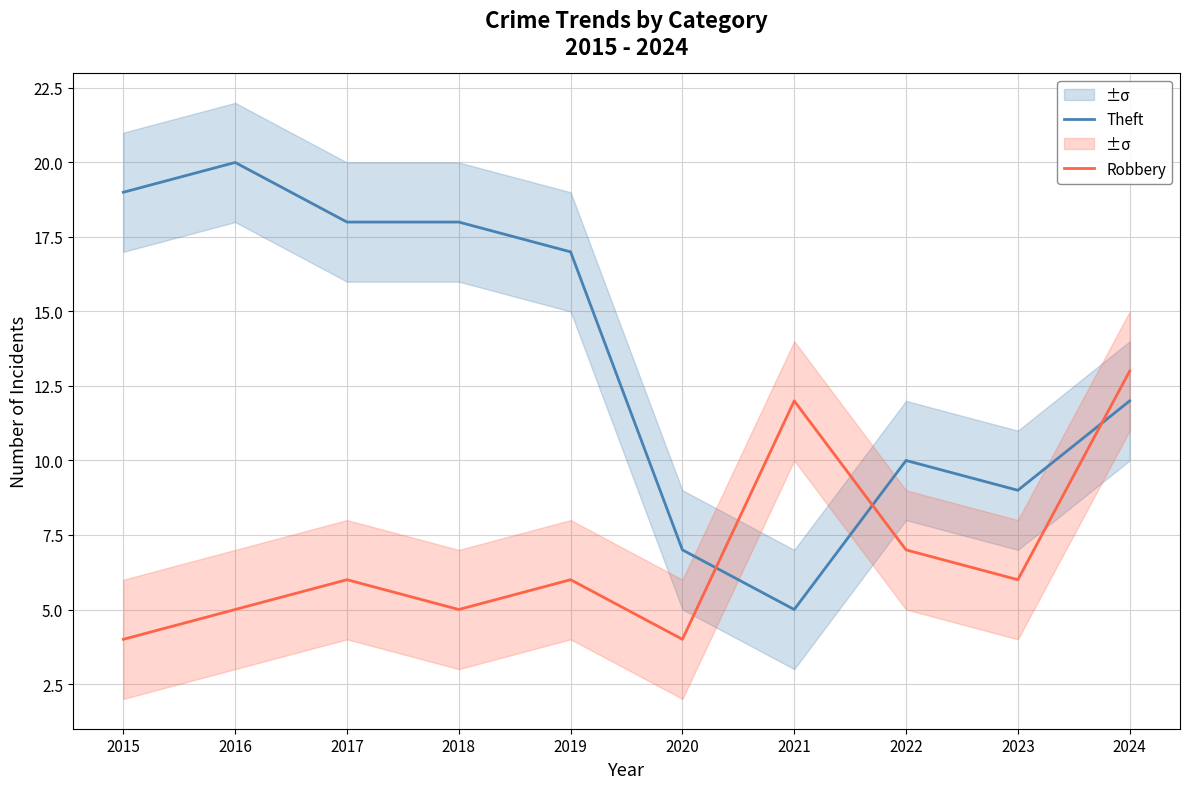

List the series in order of their peak value, highest first.

Theft, Robbery